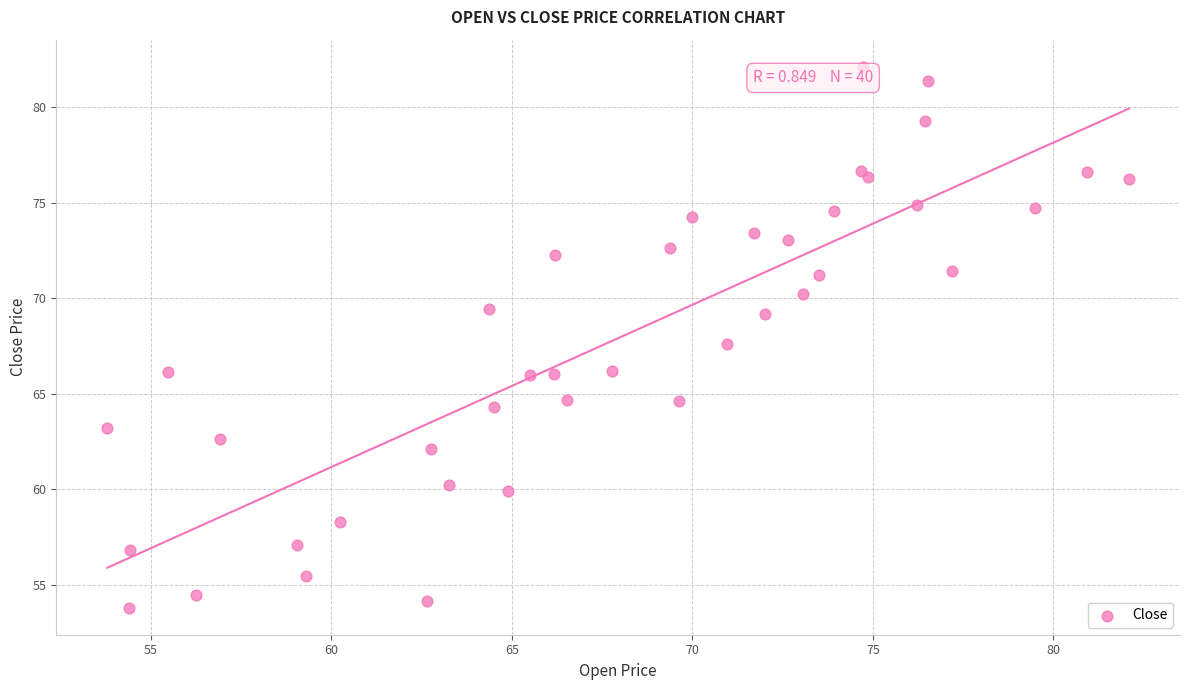

What is the range of Y values (max minus min)?

28.3